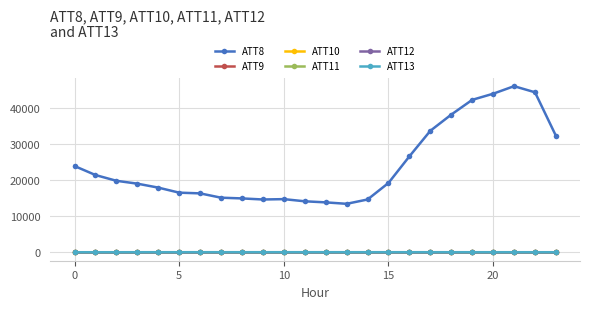

Which series has the largest total across all categories?

ATT8